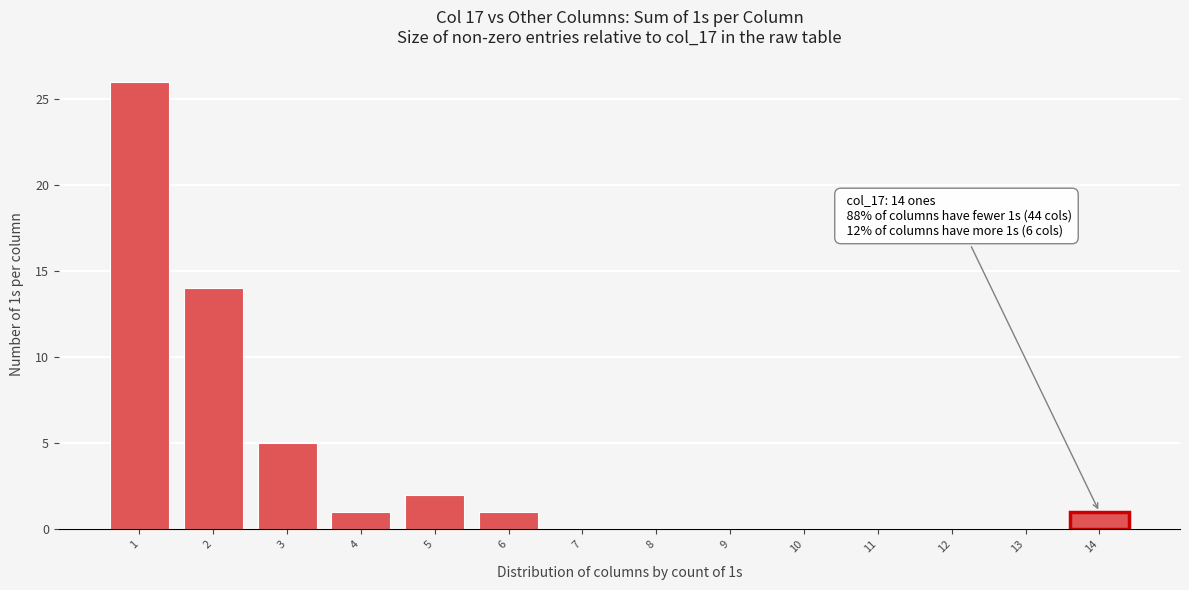

Over which range of the x-axis is the bar tallest?

0.5 to 1.5